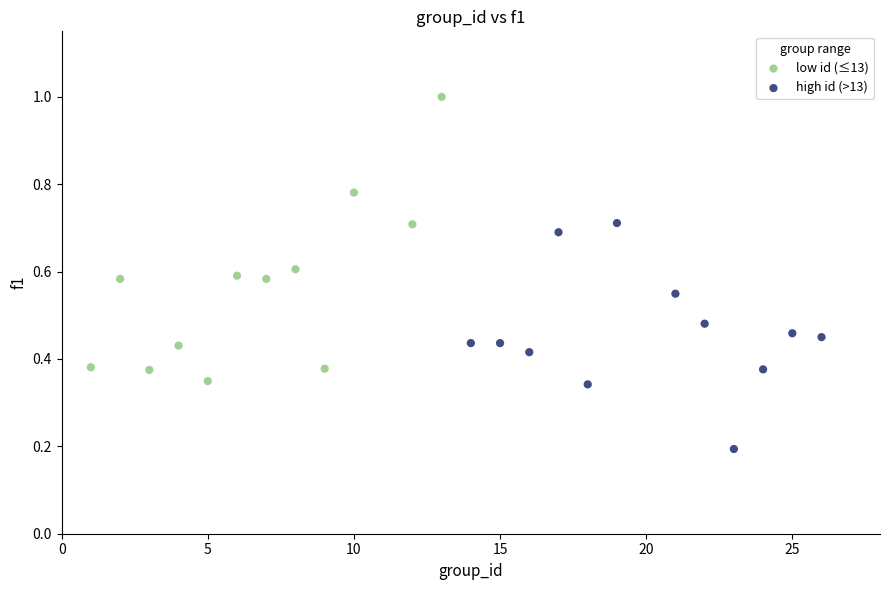

Which series reaches the maximum Y coordinate?

low id (≤13)